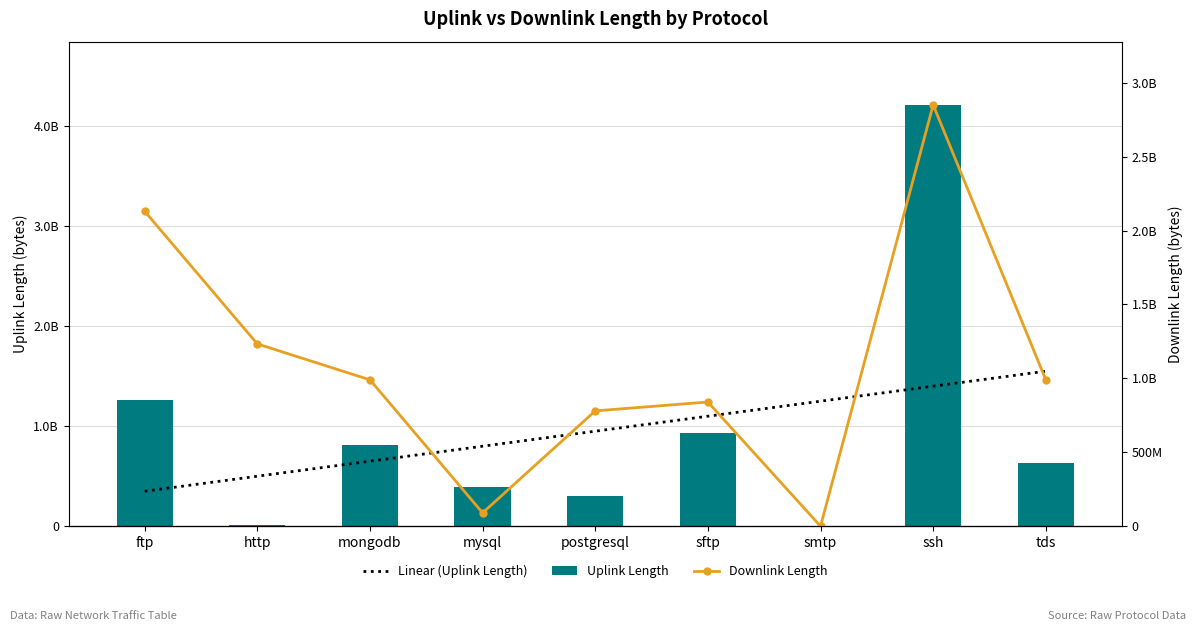

At which label does Downlink Length reach its peak?

ssh